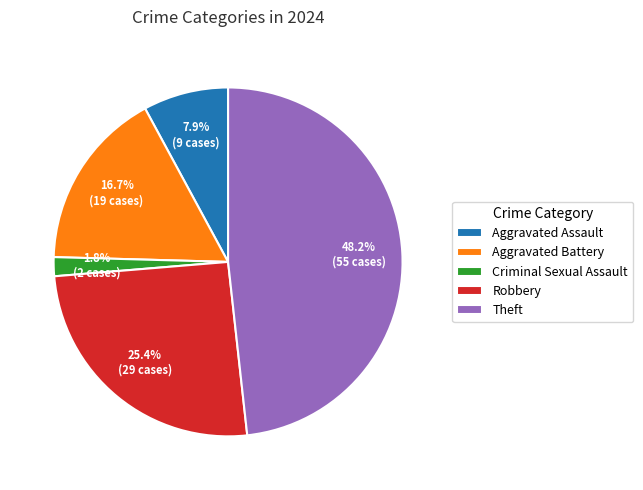

Which category has the biggest portion of the pie?

Theft